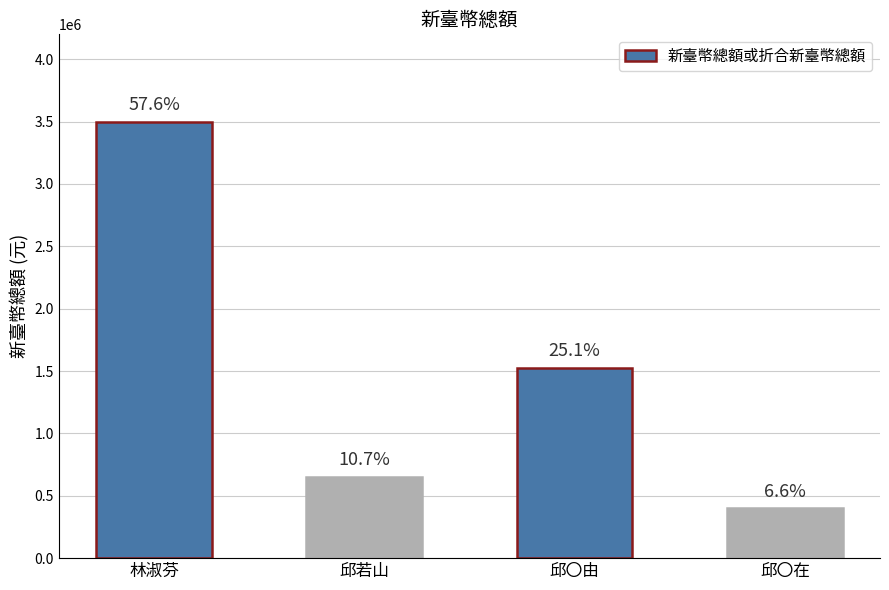

How many bars are there in total?

4